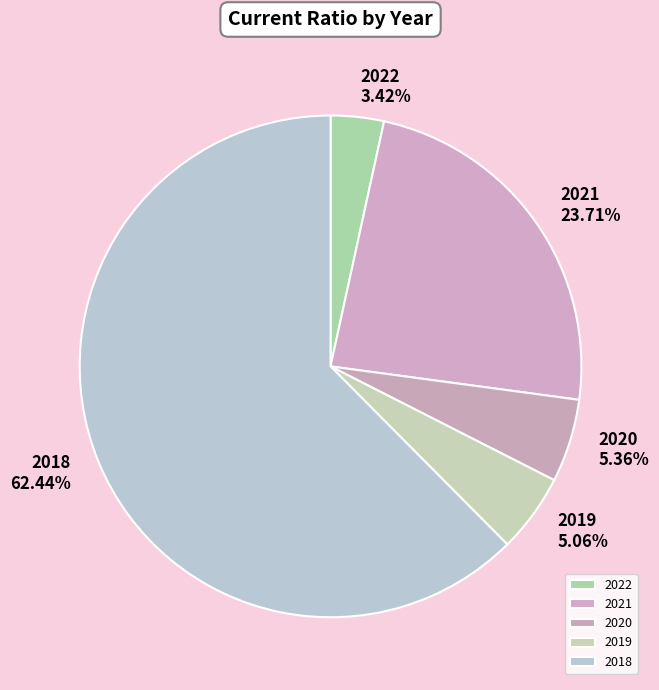

Is it true that 2021 is 33% of the pie?

False